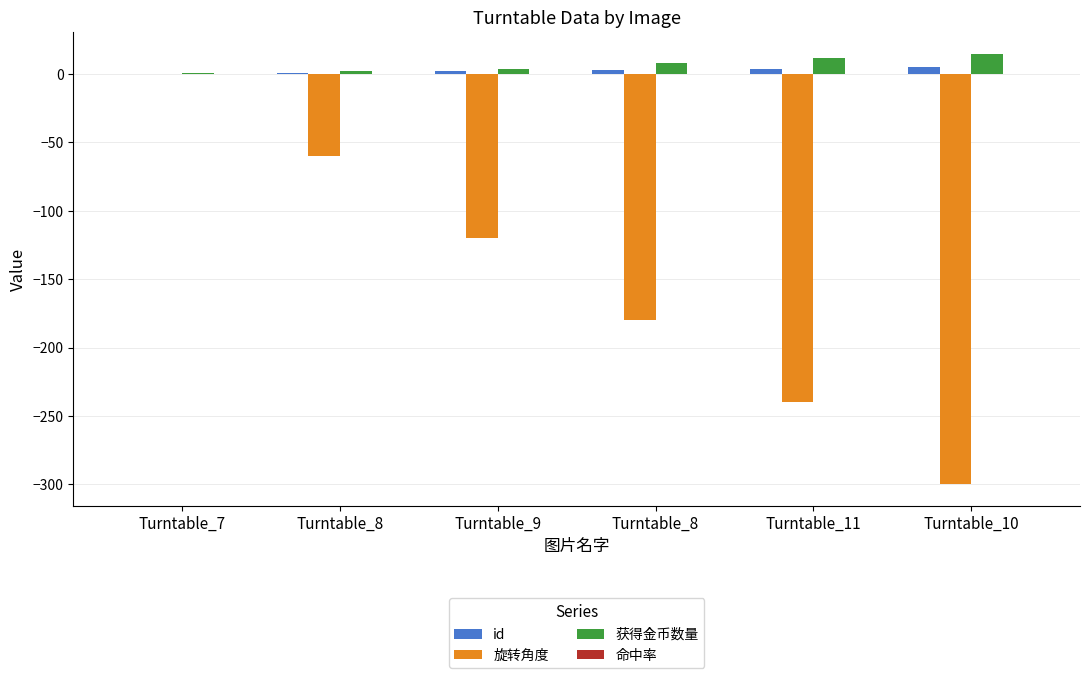

Are the bars grouped side by side (vs. stacked)?

Yes